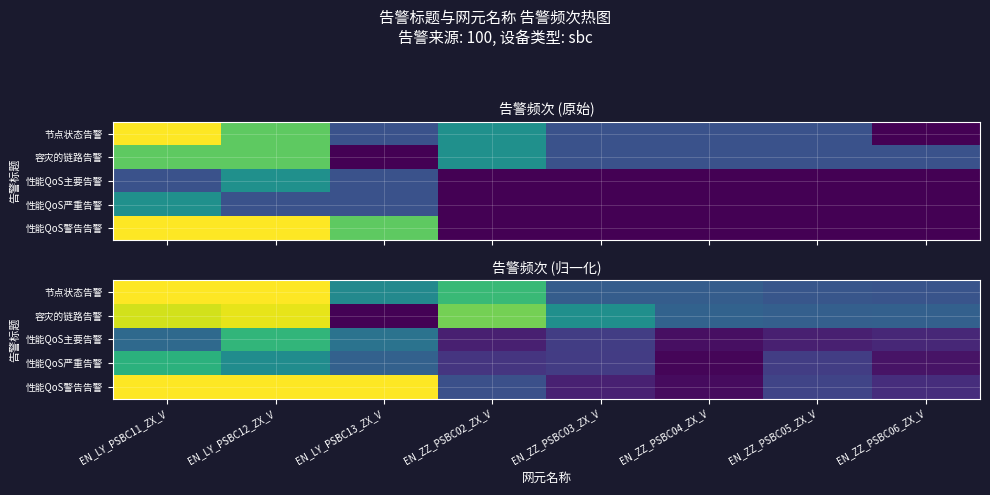

Which label corresponds to the smallest value in the chart?

EN_LY_PSBC13_ZX_V